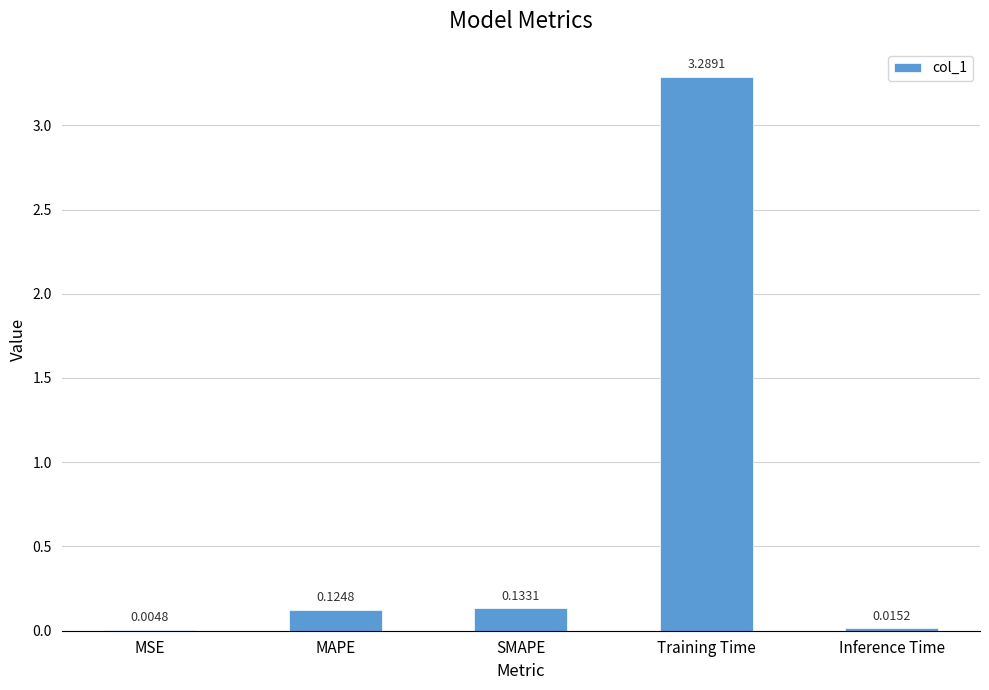

What is the sum of all values?

3.6